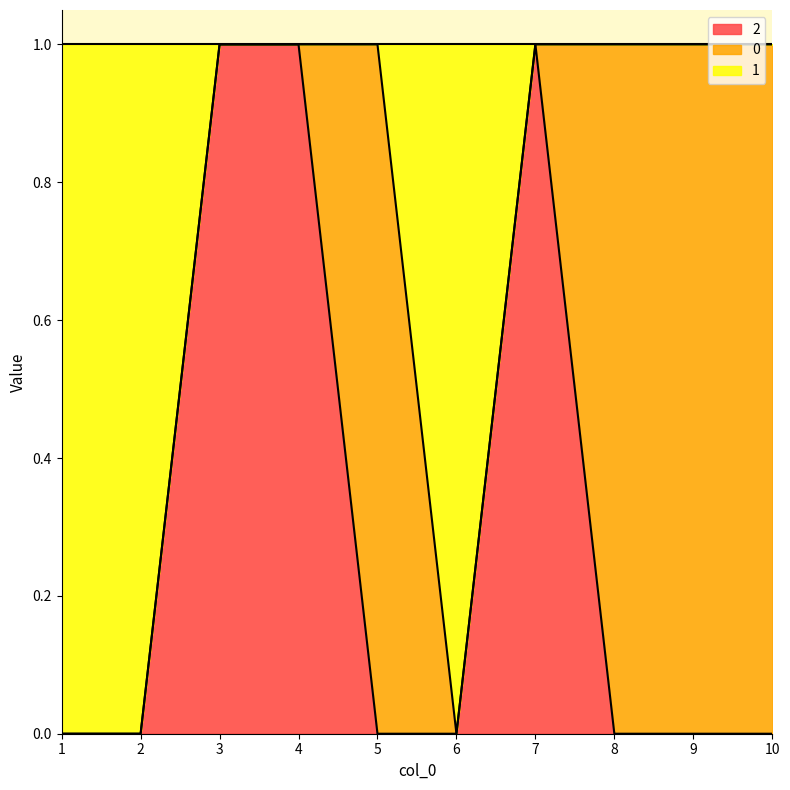

Does the chart display data point markers on the line(s)?

No